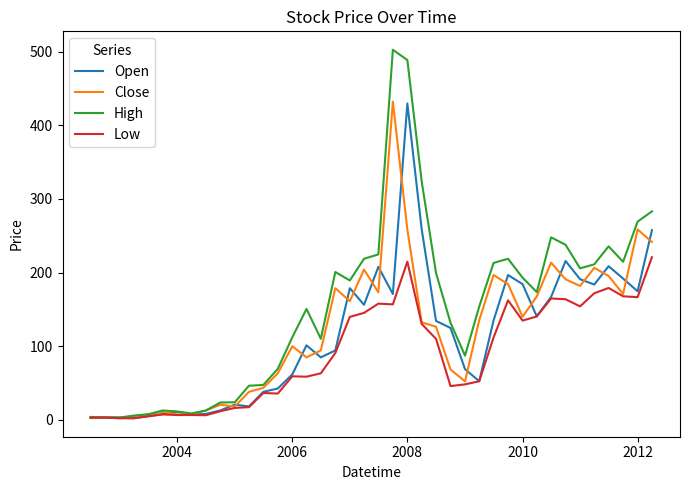

Which series has the widest spread of values?

High